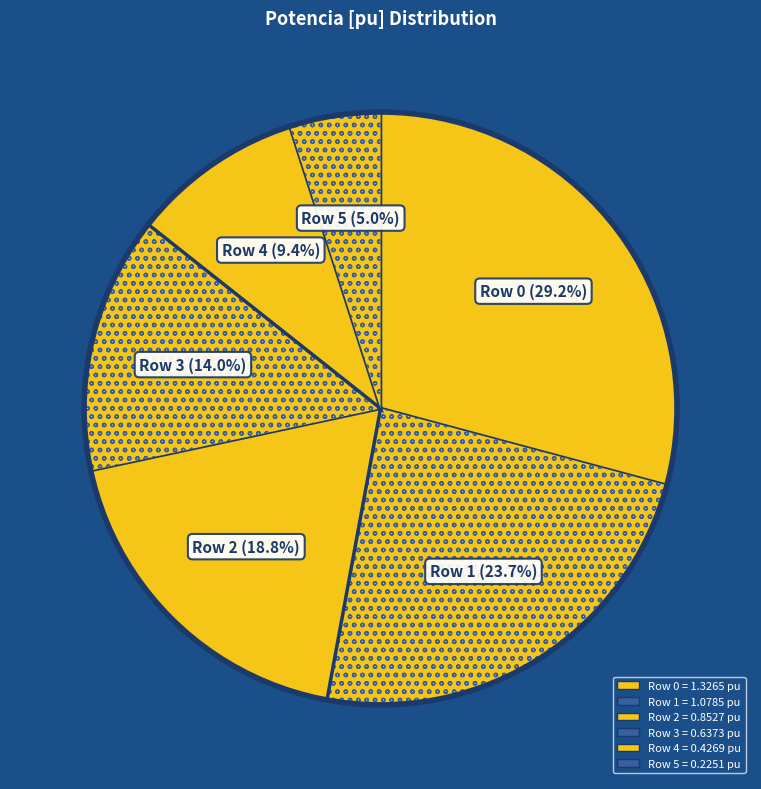

How many slices are in this pie chart?

6